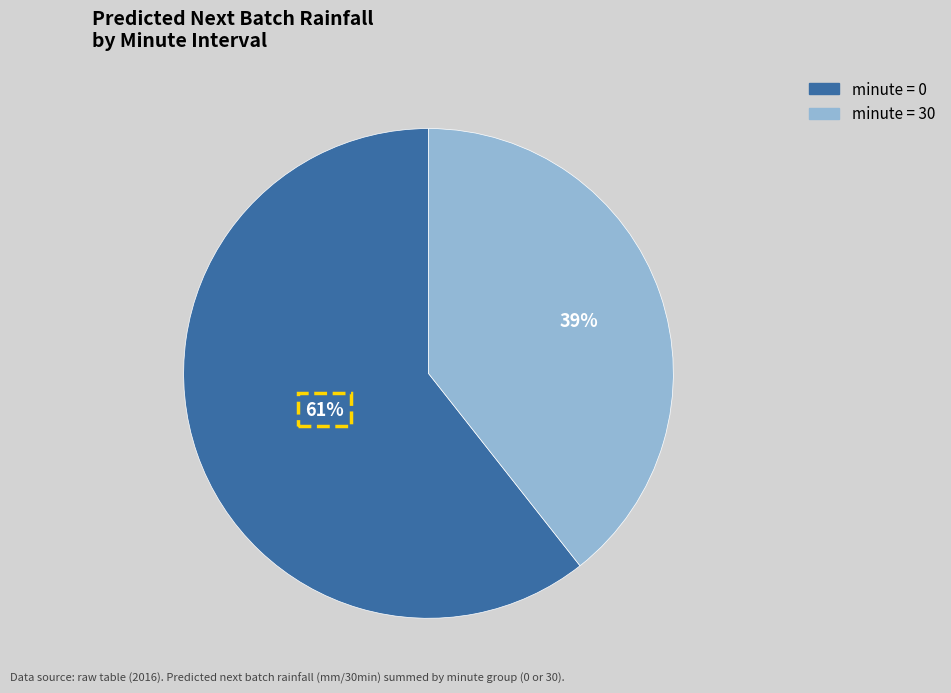

Is there any slice that represents more than half of the pie?

Yes